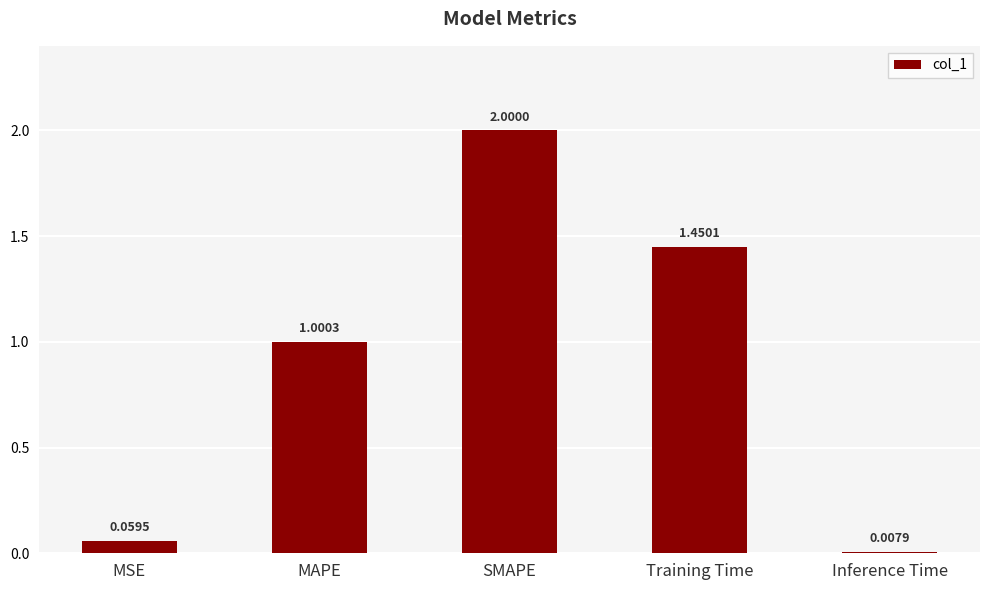

What position from the left is Inference Time?

5